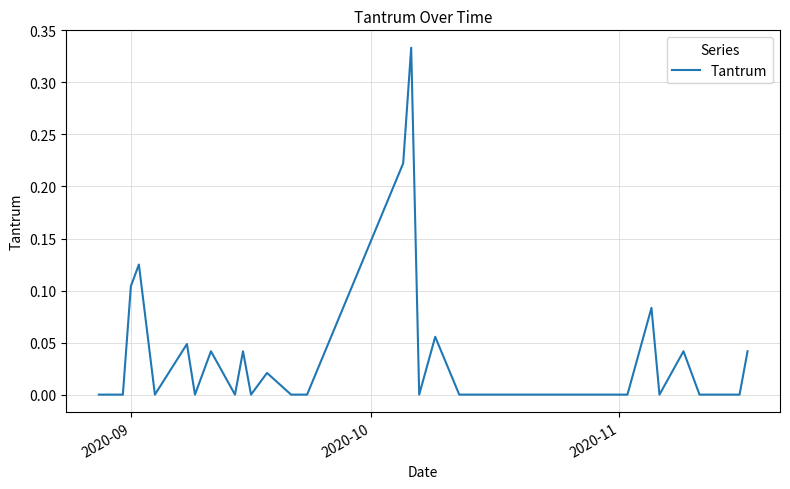

What is the difference between the maximum and minimum values?

0.3